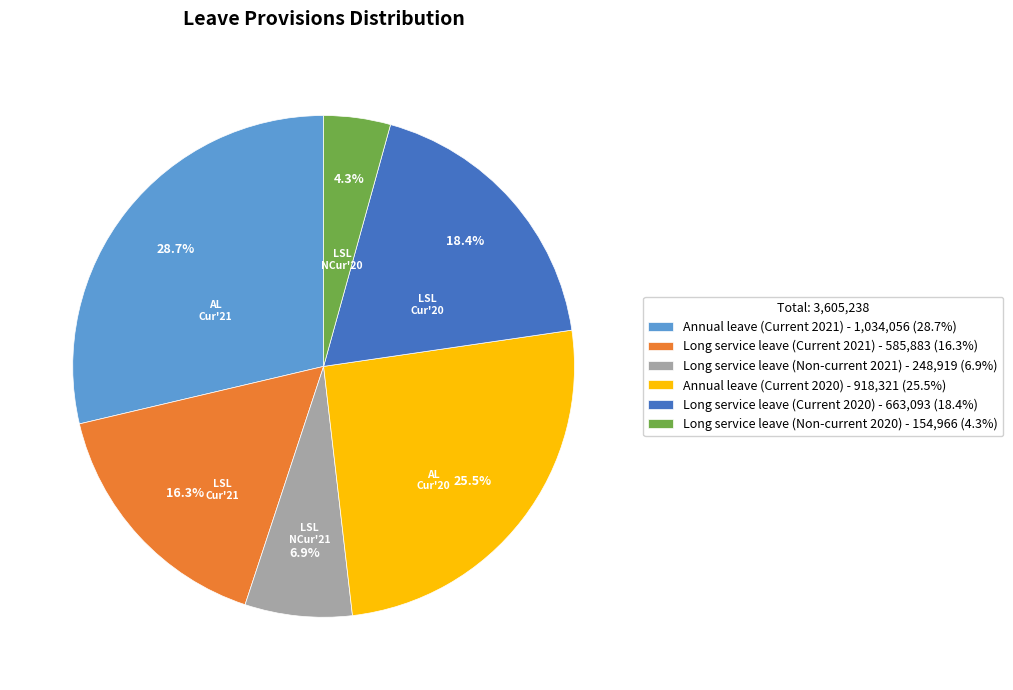

Is there a majority slice in this chart?

No